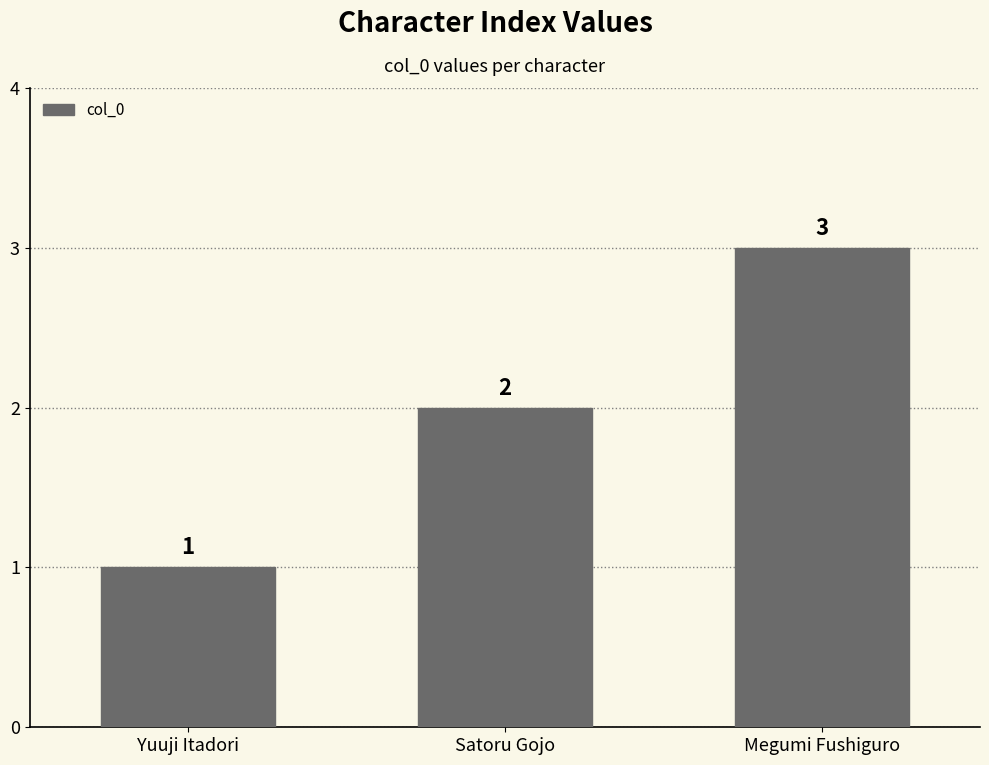

Read the value at Satoru Gojo.

2